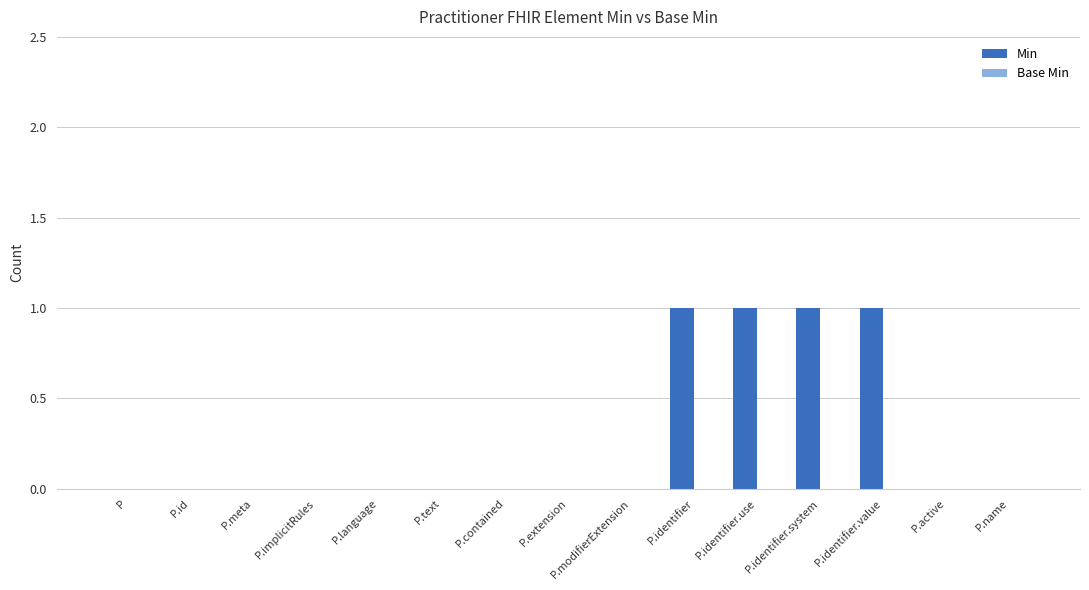

True or false: the data shows 1 at P.identifier.value.

True